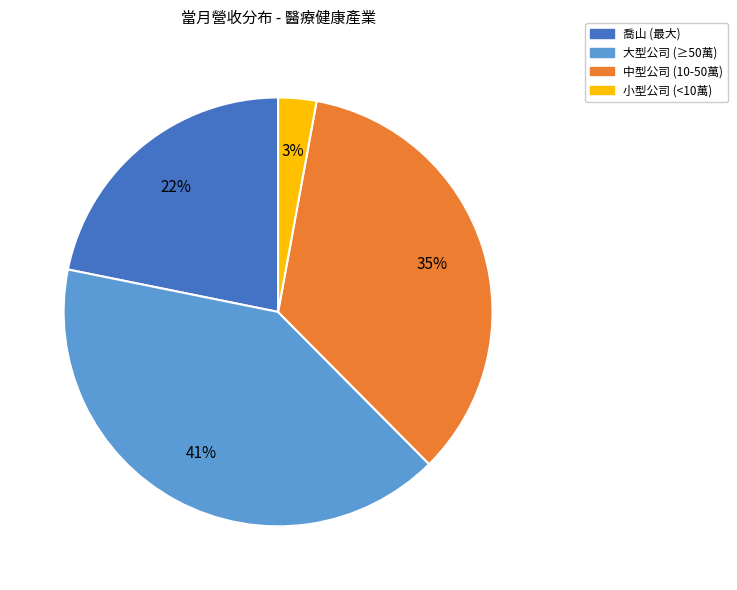

What is the smallest slice in the pie chart?

小型公司 (<10萬)